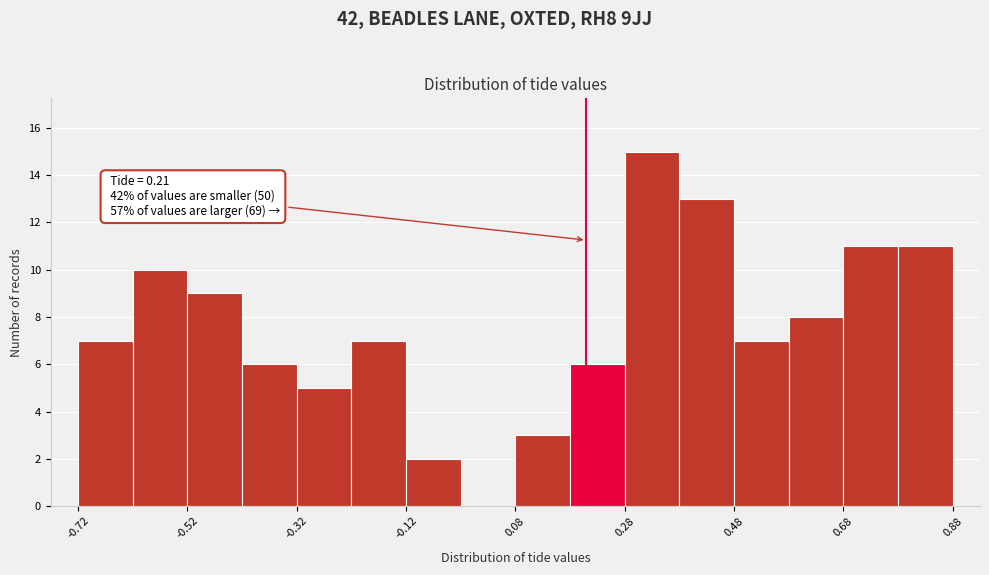

Which range on the x-axis has the tallest bar?

0.28 to 0.38